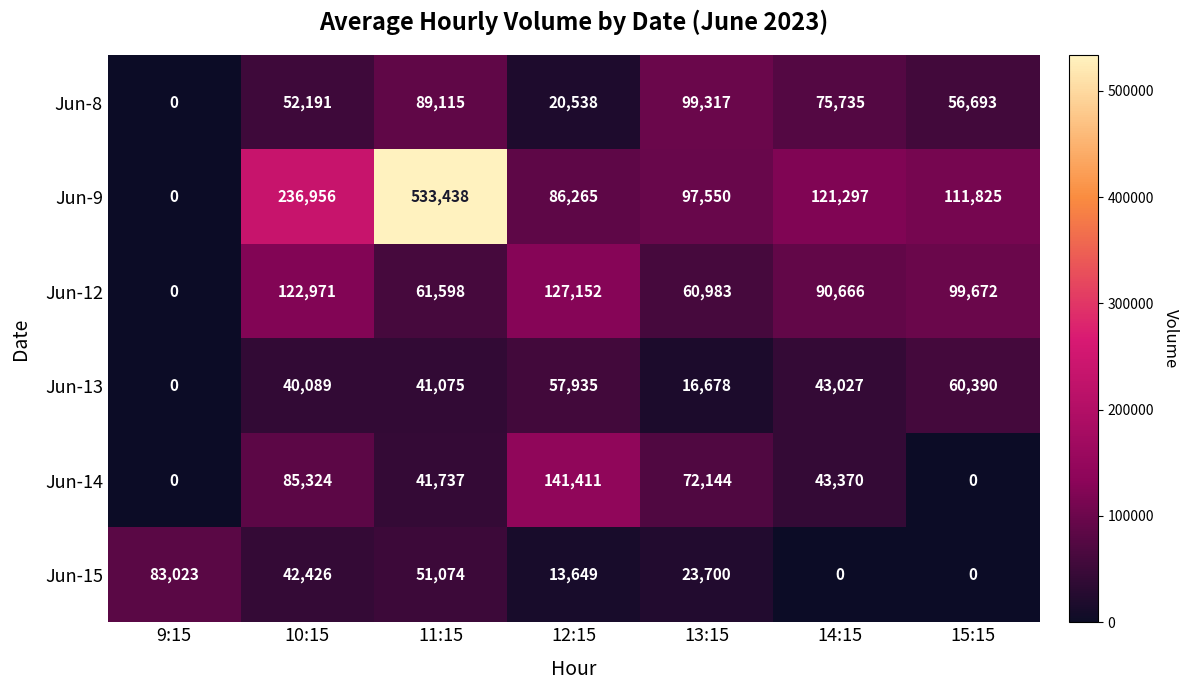

How many values in Jun-14 are above zero?

5